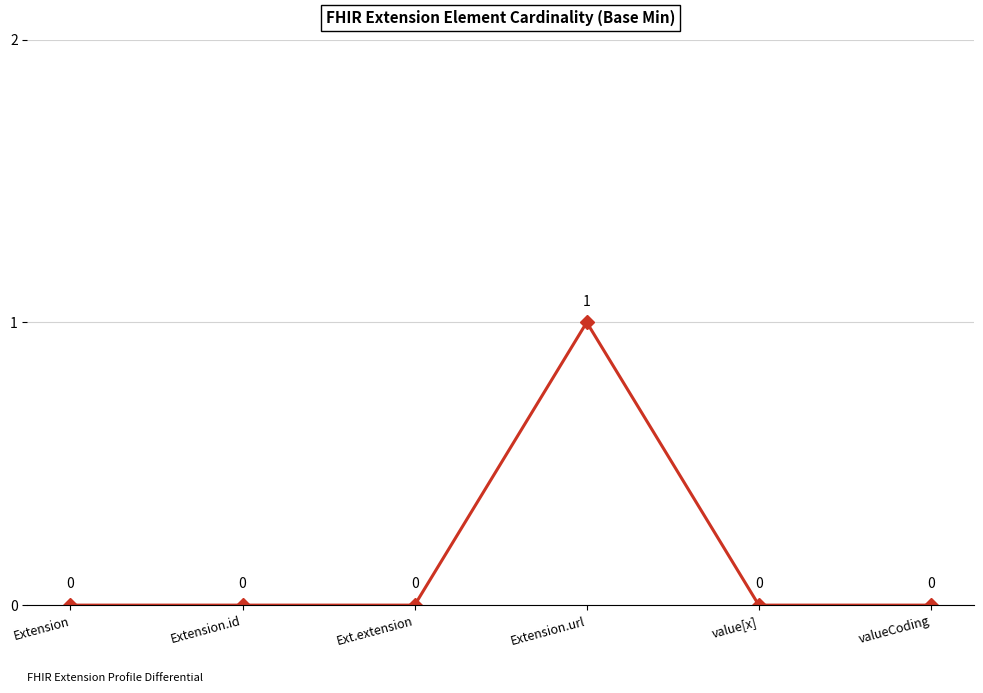

What position from the left is value[x]?

5